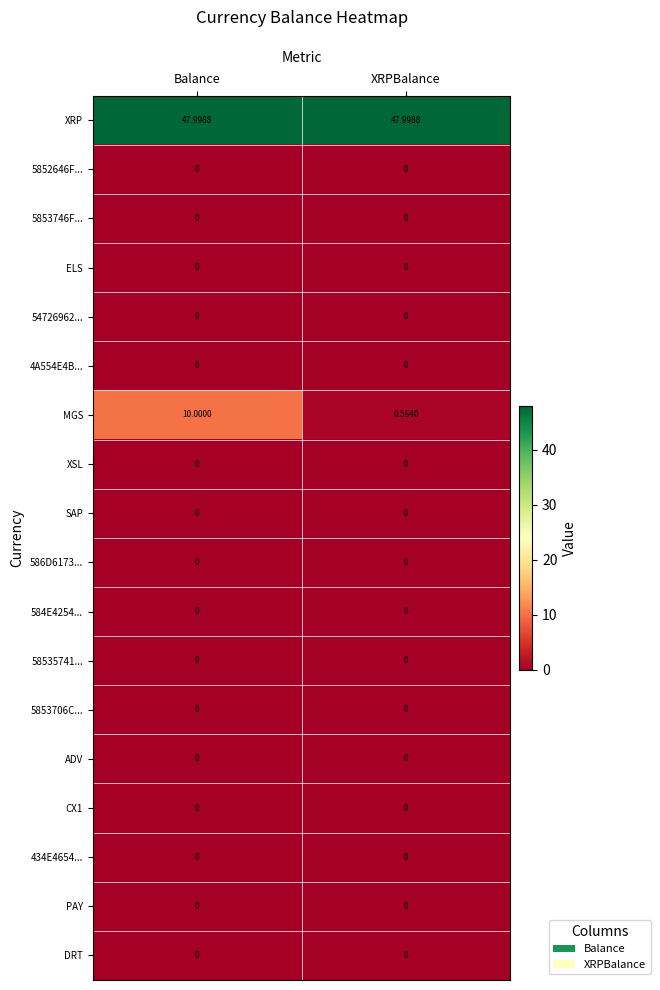

What is the greatest value displayed?

48.0